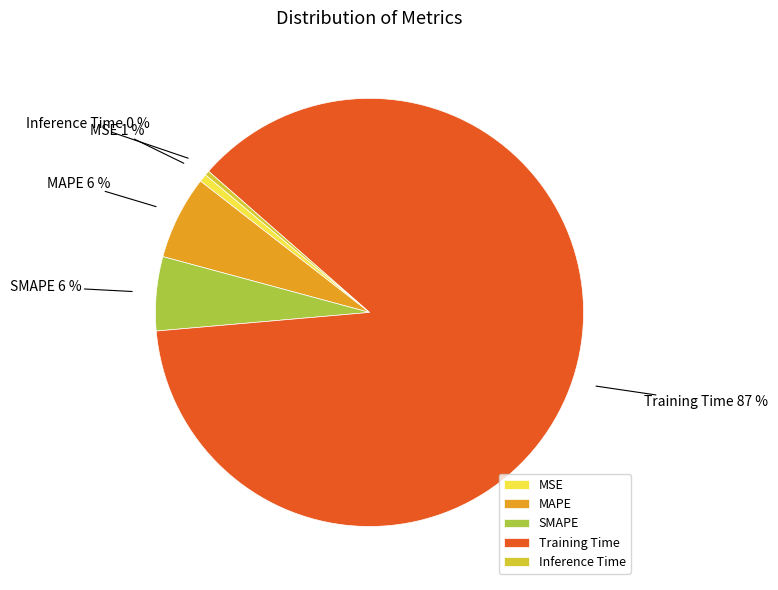

Does MSE represent more than half of the total?

No